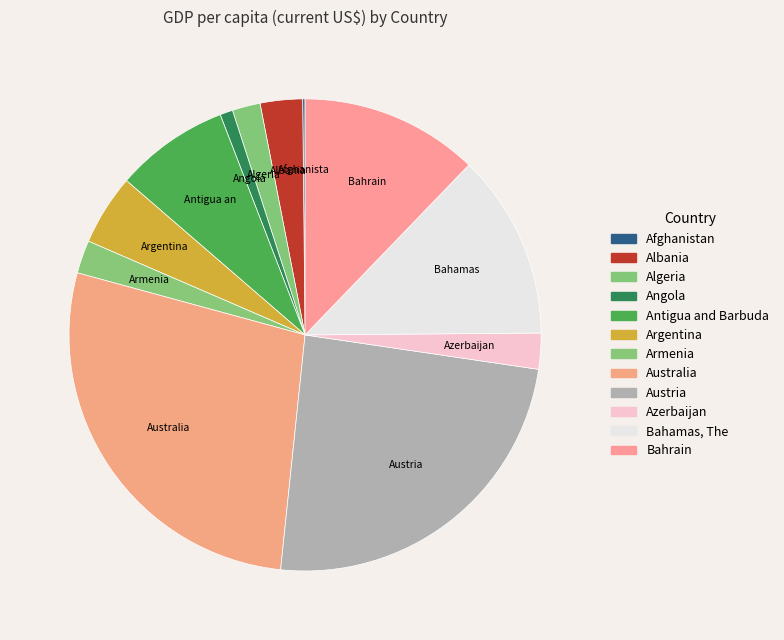

How many slices are in this pie chart?

12